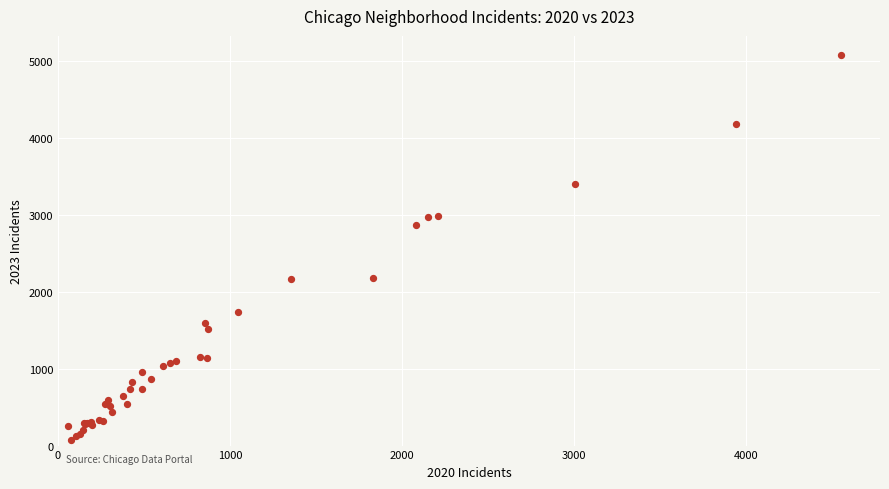

What Y value in the scatter plot is closest to 2576?

2868